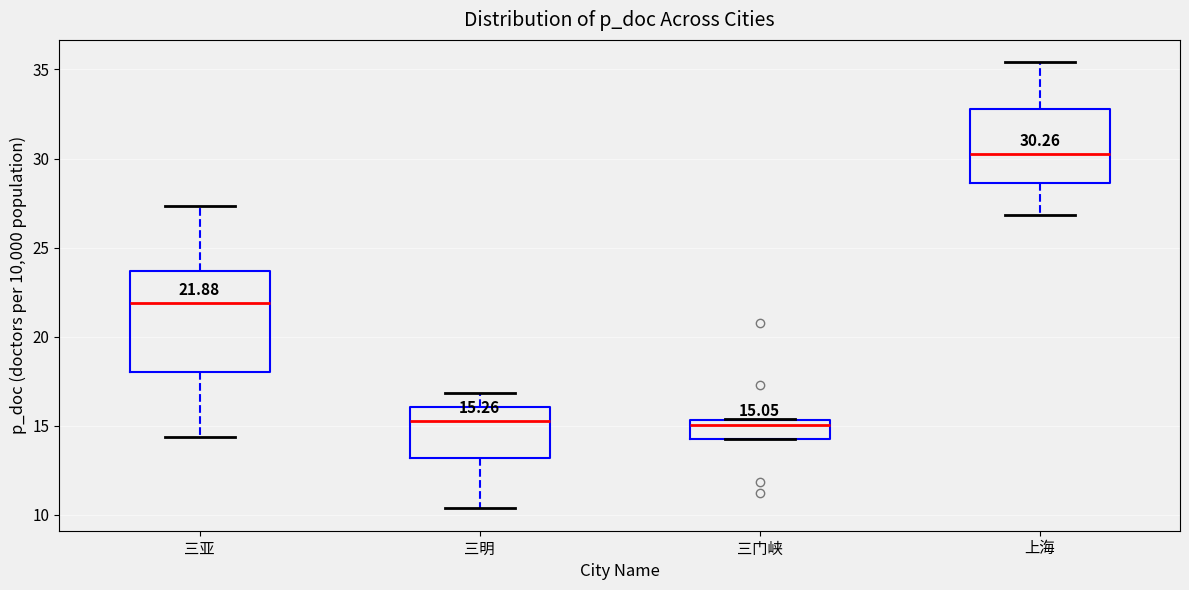

Which box is the tallest, from its lower edge to its upper edge?

三亚